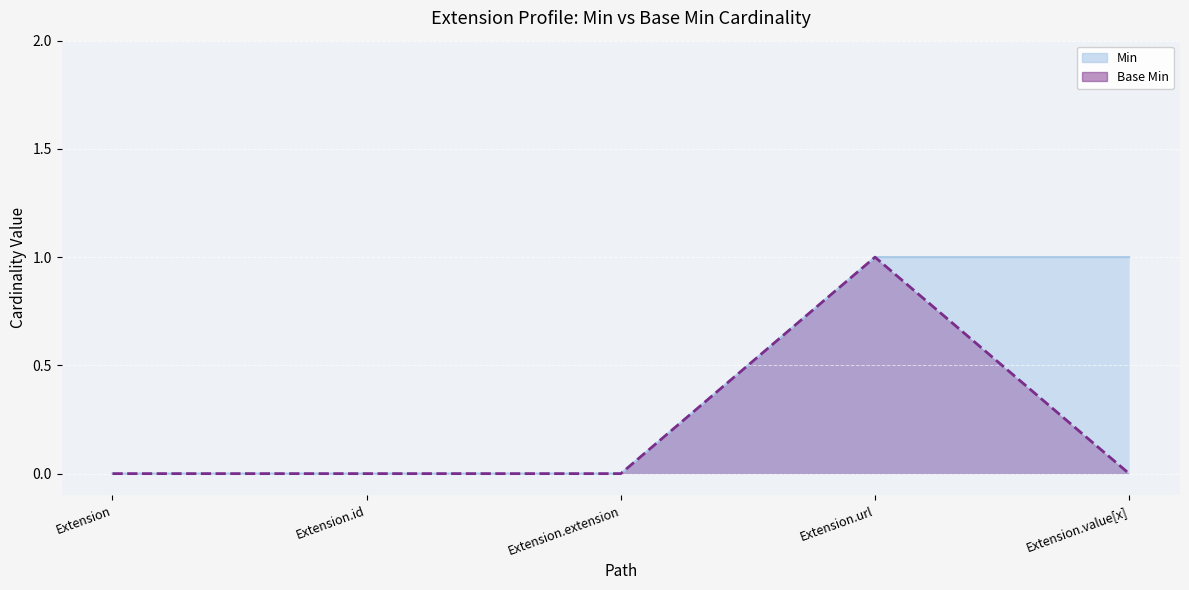

Reading right to left, extract all data points from this chart.

Min: 1	1	0	0	0
Base Min: 0	1	0	0	0